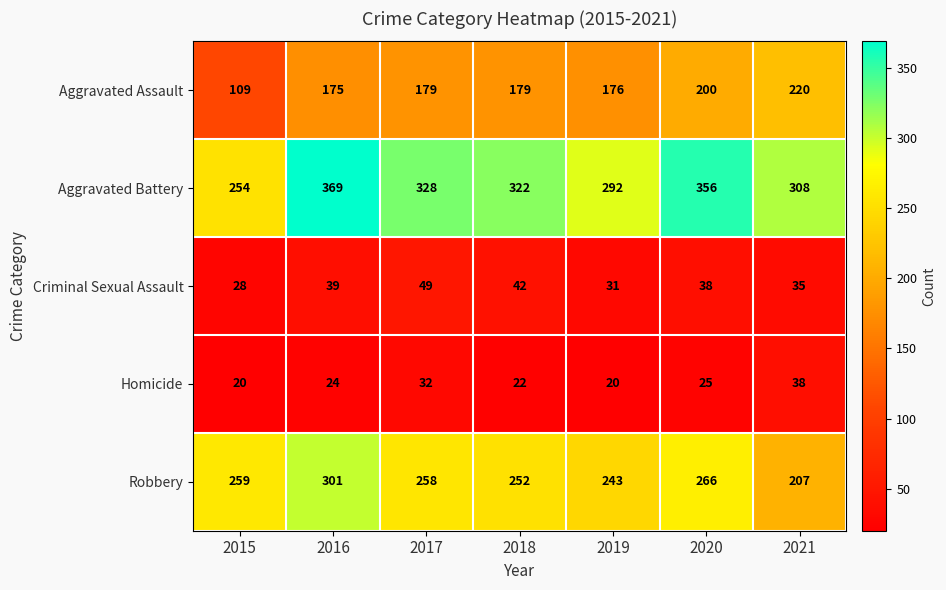

Read the Aggravated Battery value at 2016.

369